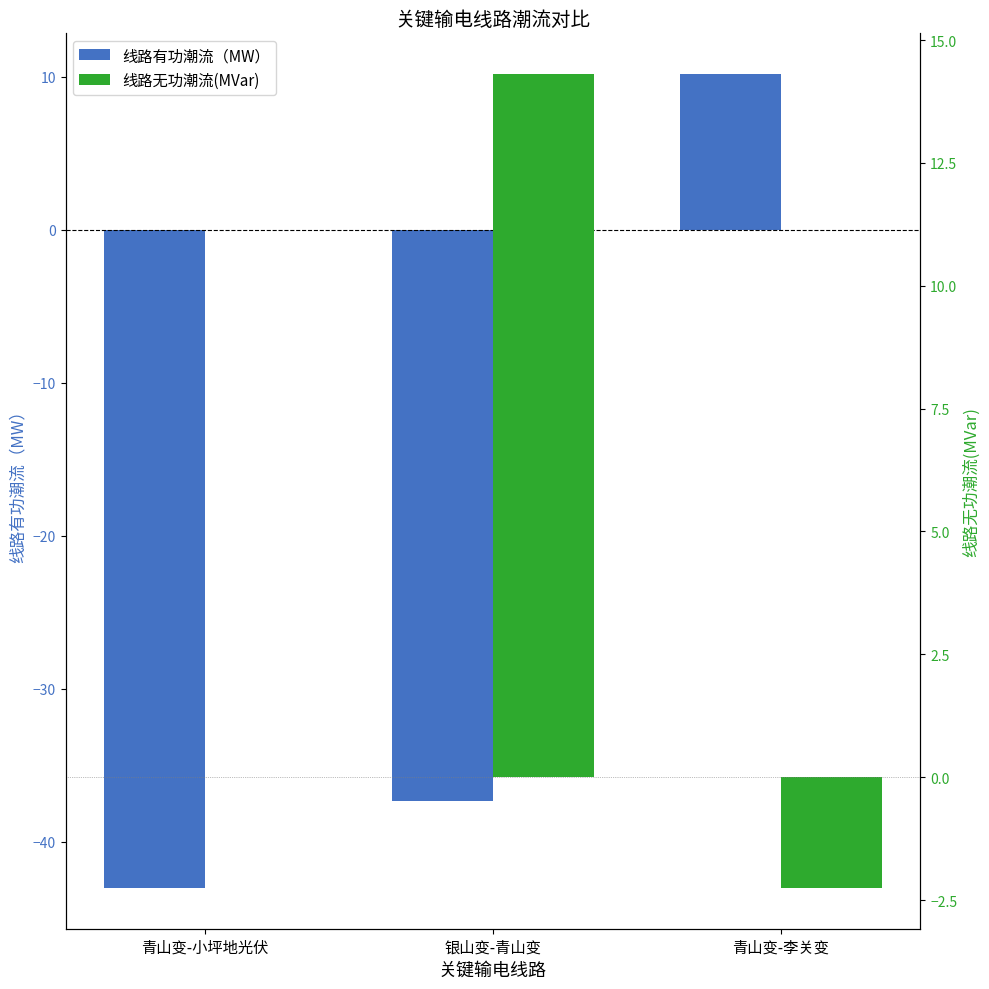

What is the maximum value for 线路无功潮流(MVar)?

14.3